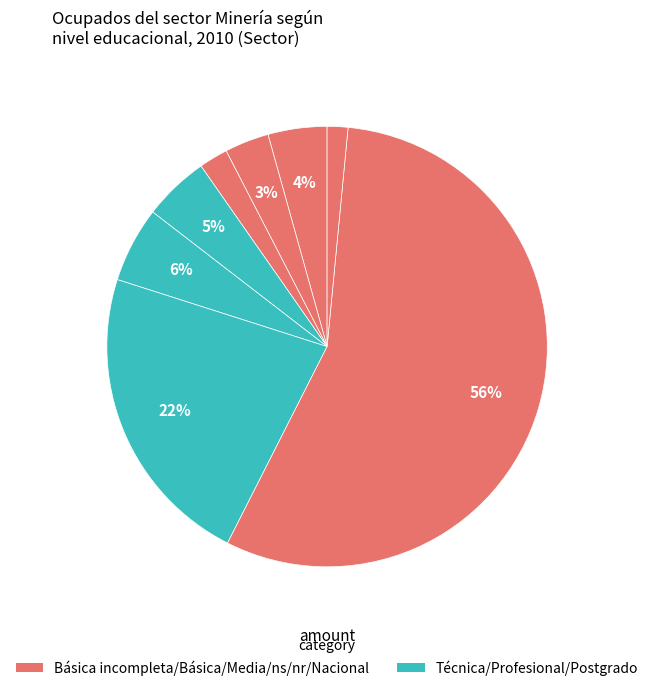

How many slices are in this pie chart?

8